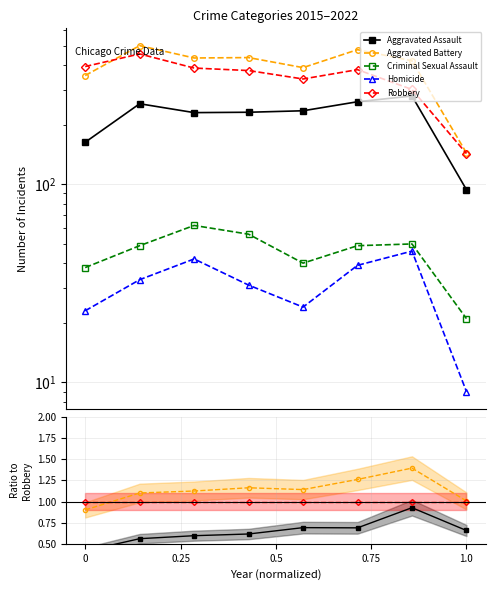

True or false: Criminal Sexual Assault and Homicide intersect in this chart.

False